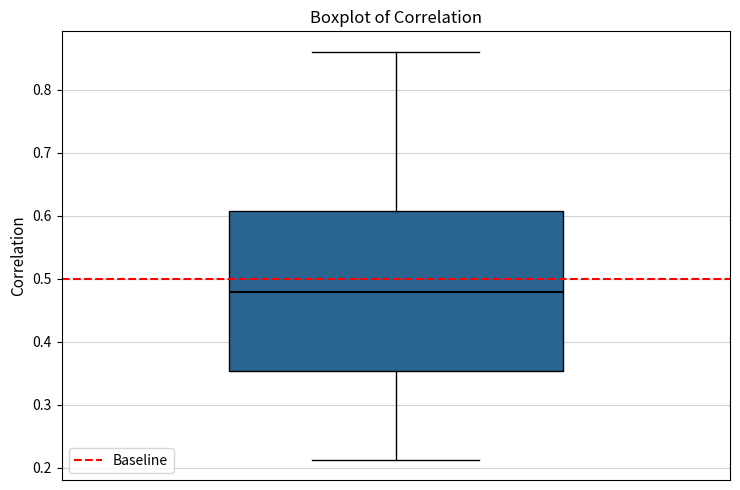

Read this box plot against the y-axis: the position of the median line, the range covered by the box, and the ends of both whiskers. The values are not printed on the chart, so give them approximately, as read against the axis.

median 0.48, box 0.35 to 0.61, whiskers 0.21 to 0.86